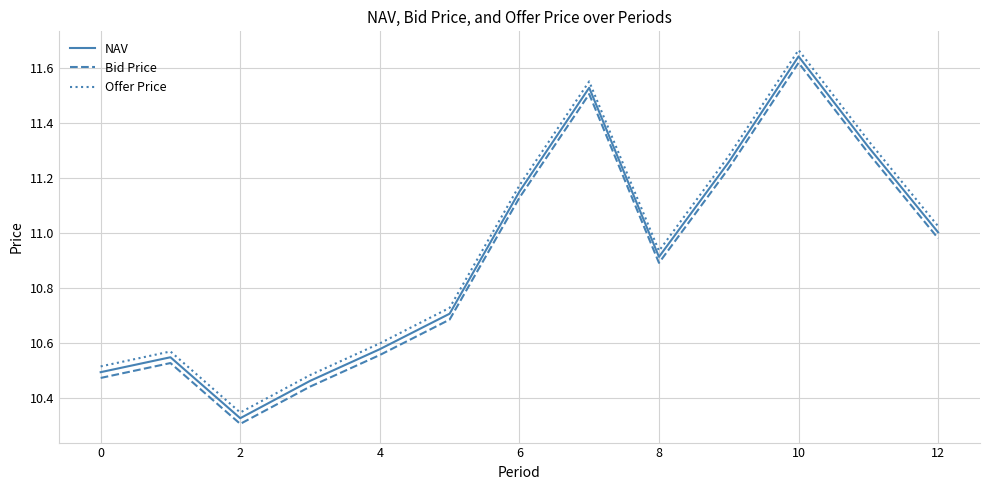

True or false: NAV and Bid Price intersect in this chart.

False